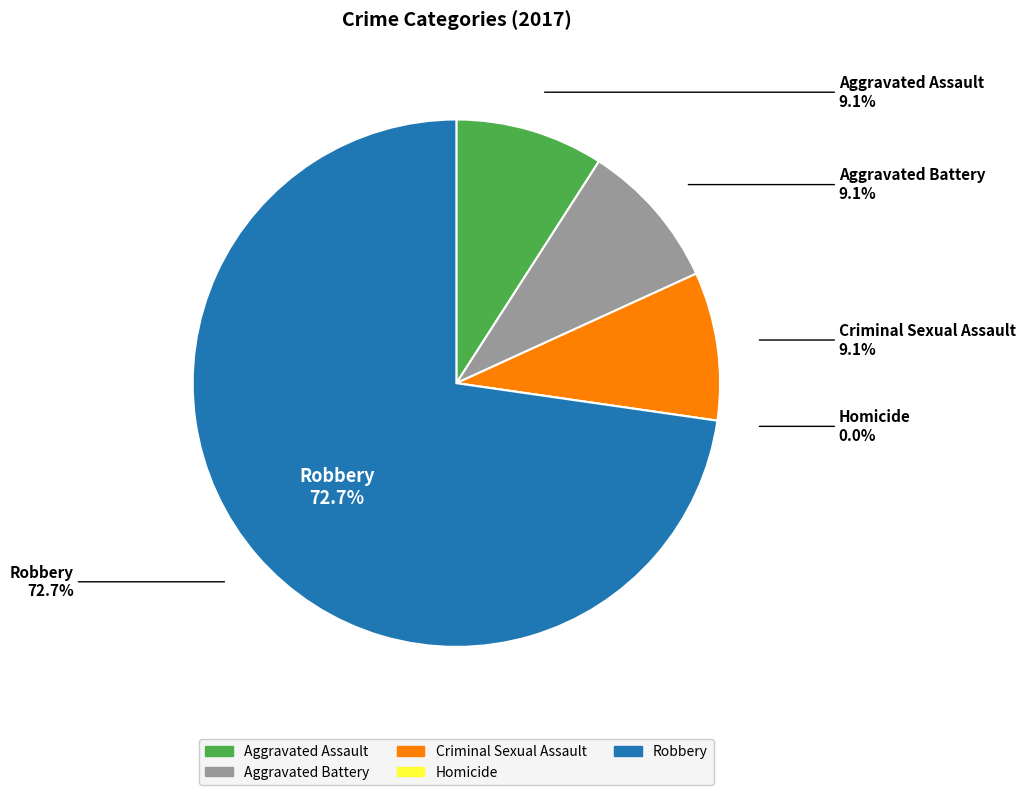

Rank the categories by value from highest to lowest.

Robbery, Aggravated Assault, Aggravated Battery, Criminal Sexual Assault, Homicide